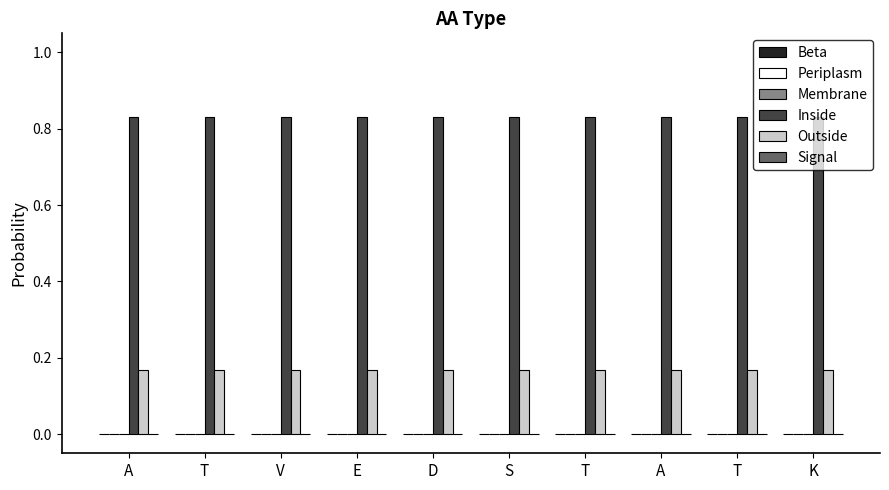

Reading left to right, transcribe all the data shown in this chart.

Beta: 0.0	0.0	0.0	0.0	0.0	0.0	0.0	0.0	0.0	0.0
Periplasm: 0.0	0.0	0.0	0.0	0.0	0.0	0.0	0.0	0.0	0.0
Membrane: 0.0	0.0	0.0	0.0	0.0	0.0	0.0	0.0	0.0	0.0
Inside: 0.8	0.8	0.8	0.8	0.8	0.8	0.8	0.8	0.8	0.8
Outside: 0.2	0.2	0.2	0.2	0.2	0.2	0.2	0.2	0.2	0.2
Signal: 0.0	0.0	0.0	0.0	0.0	0.0	0.0	0.0	0.0	0.0